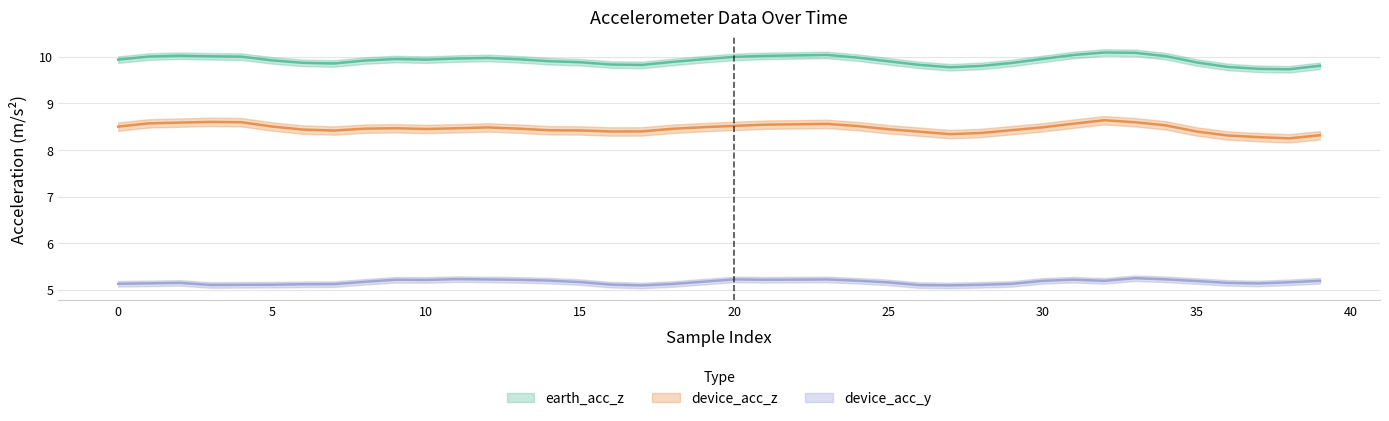

True or false: earth_acc_z and device_acc_z intersect in this chart.

False